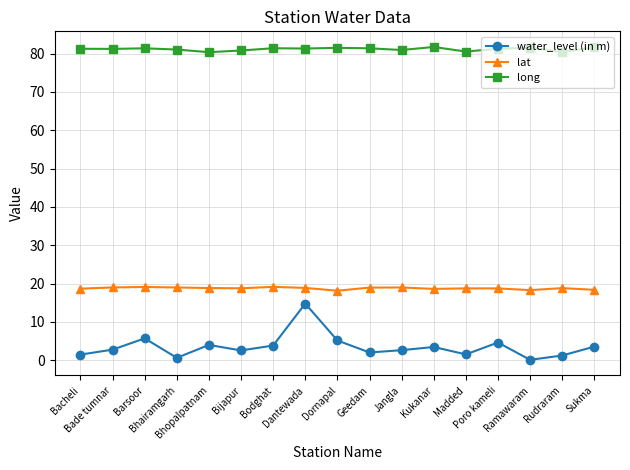

What is the sum of all water_level (in m) values?

60.5